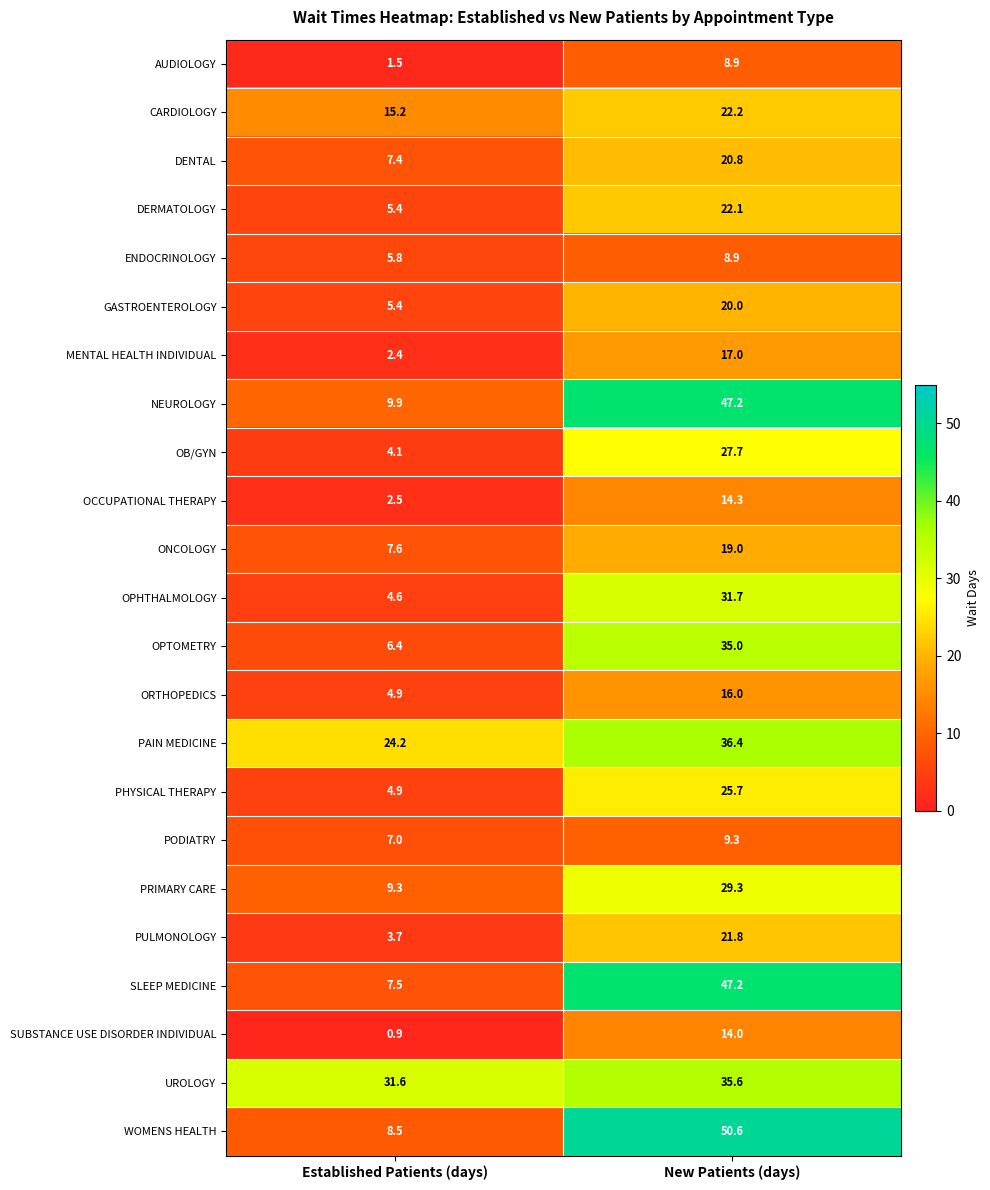

What is the spread (max minus min) of values at New Patients (days)?

41.7